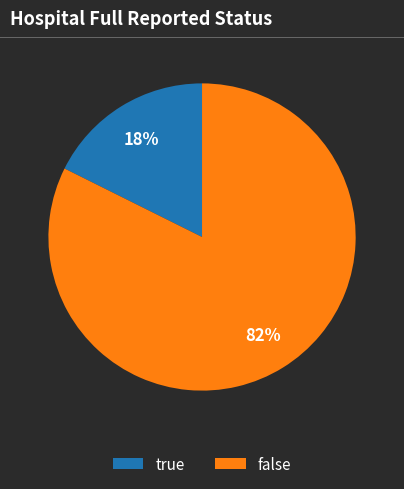

Is false the majority of the pie?

Yes